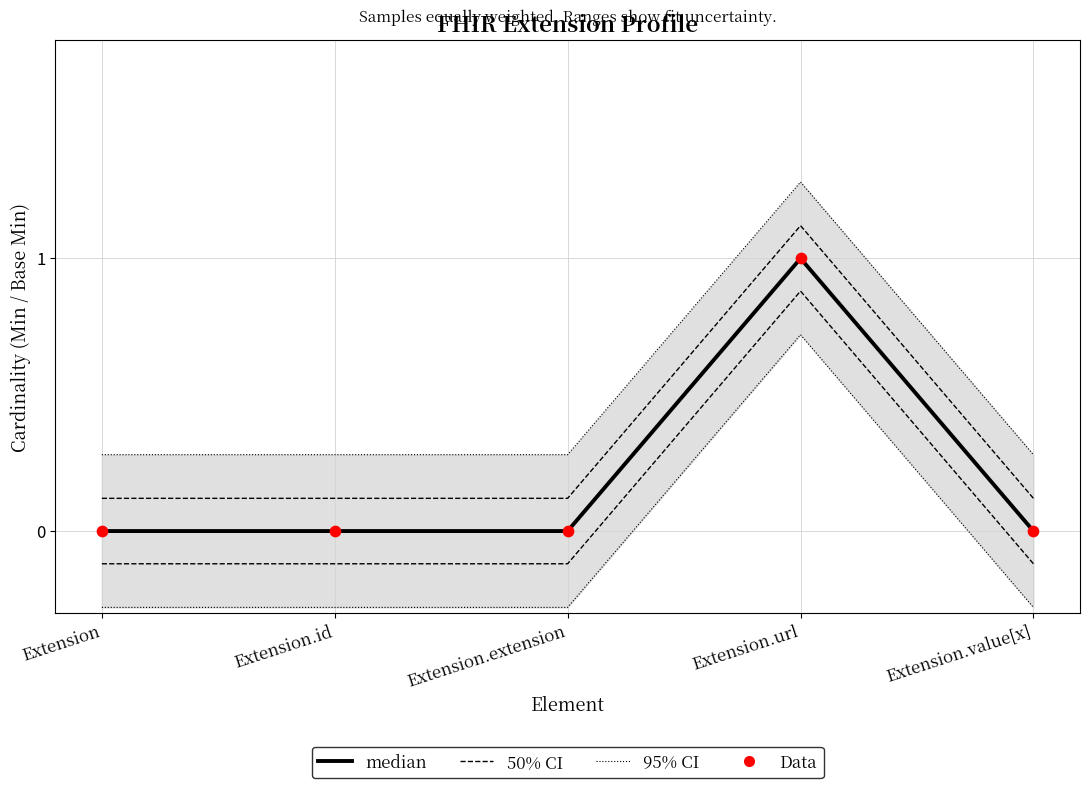

Which series has the largest Y range (max minus min)?

Base Min (median)